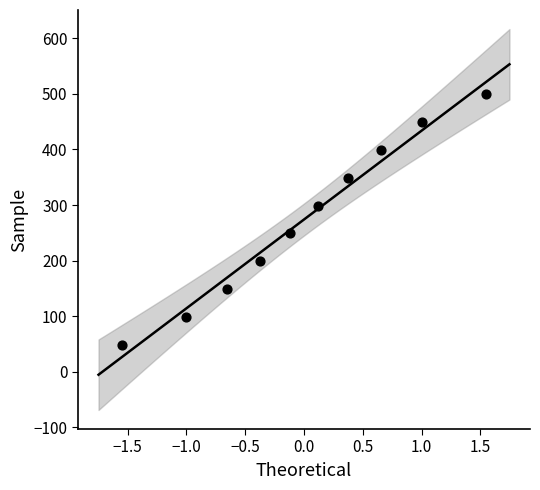

What is the range of Y values (max minus min)?

450